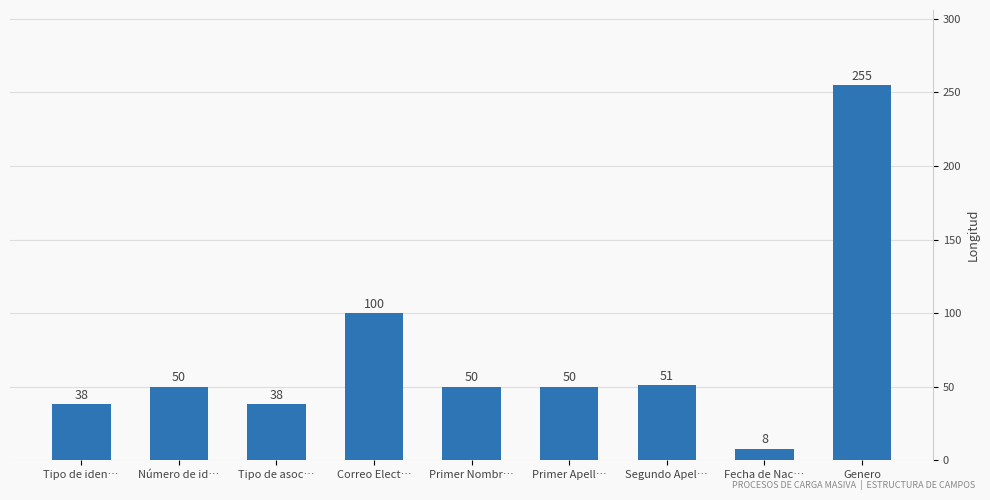

What is the ratio of the value at Fecha de Nac… to the value at Número de id…?

0.2